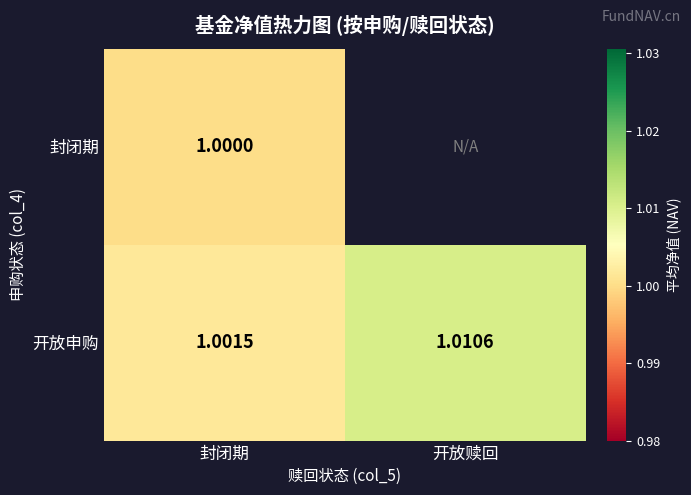

At which category is the sum across all series the highest?

封闭期